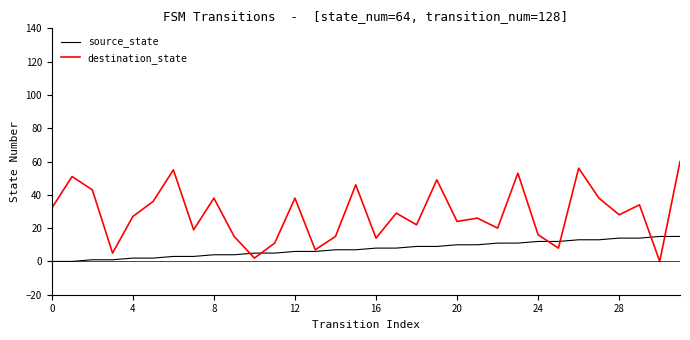

Which series has the largest total across all categories?

destination_state